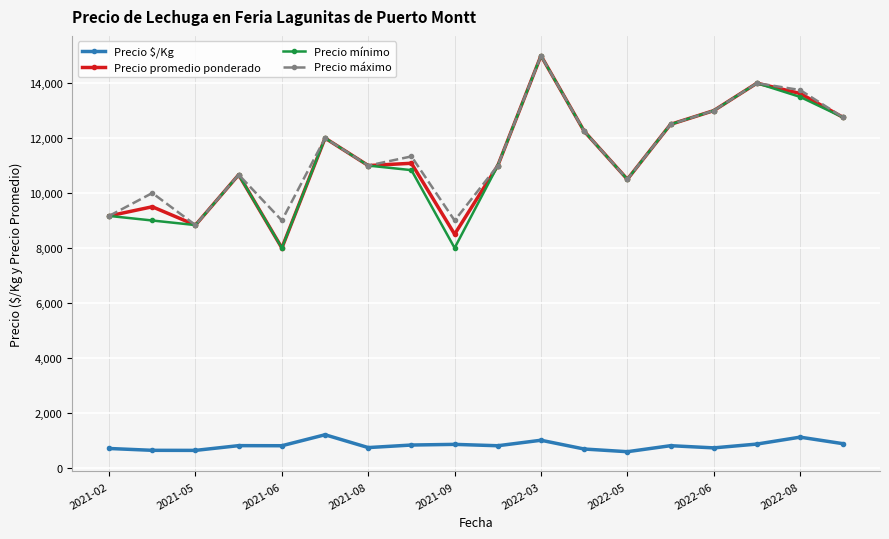

What is the value of the Precio $/Kg point at the 11th from the left?

1000.0